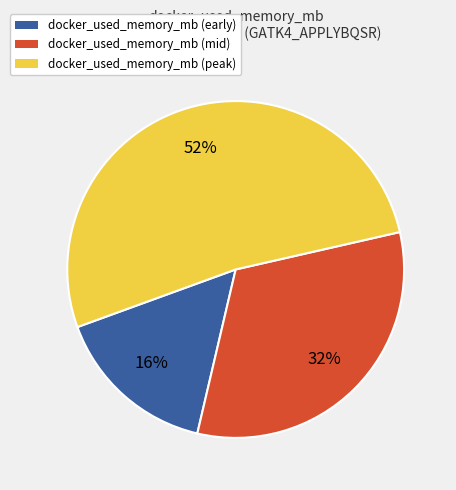

Which has a higher value, docker_used_memory_mb (mid) or docker_used_memory_mb (peak)?

docker_used_memory_mb (peak)